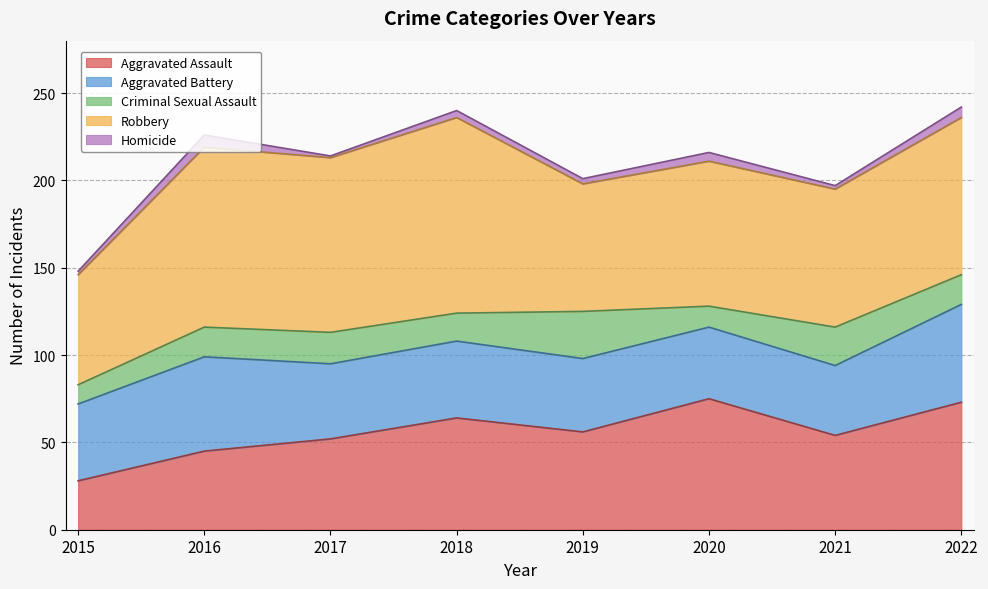

What is the approximate value of Aggravated Battery at 2015, to the nearest 10?

40